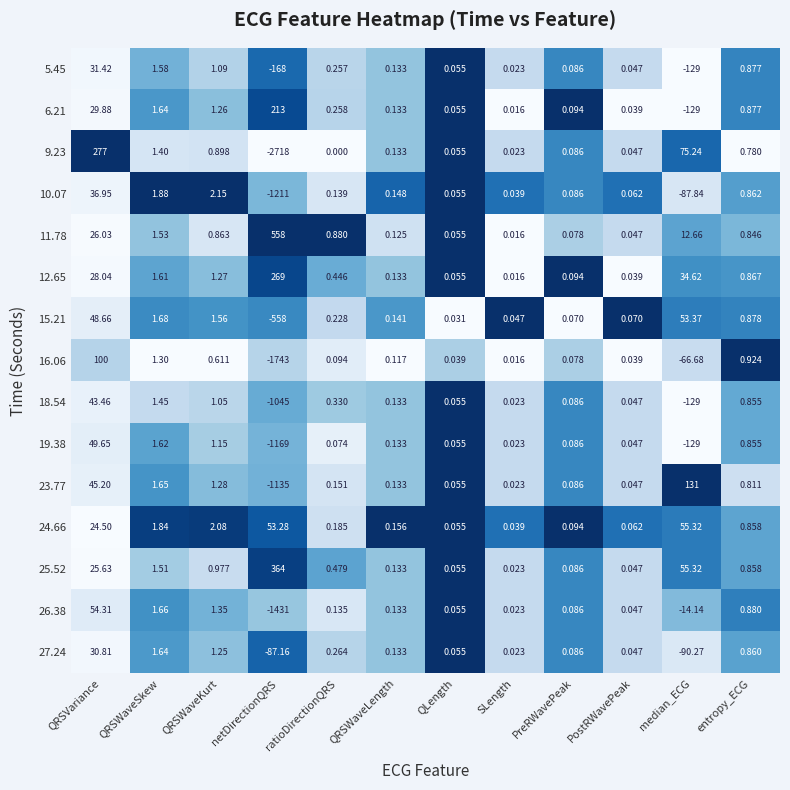

Which category has the lowest value across all series?

netDirectionQRS